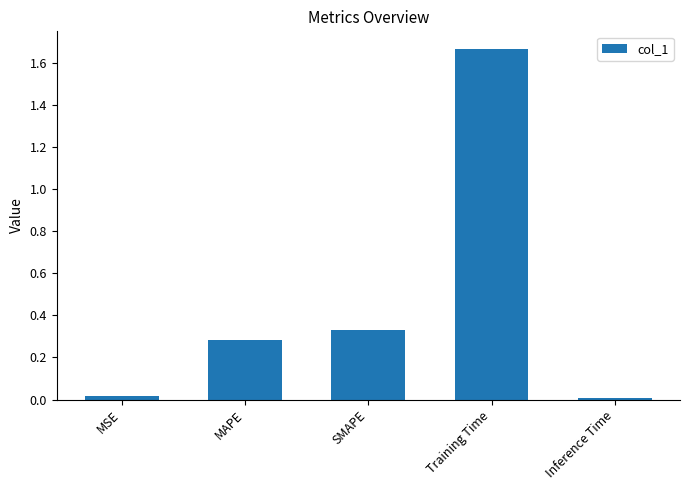

Are the bars horizontal?

No